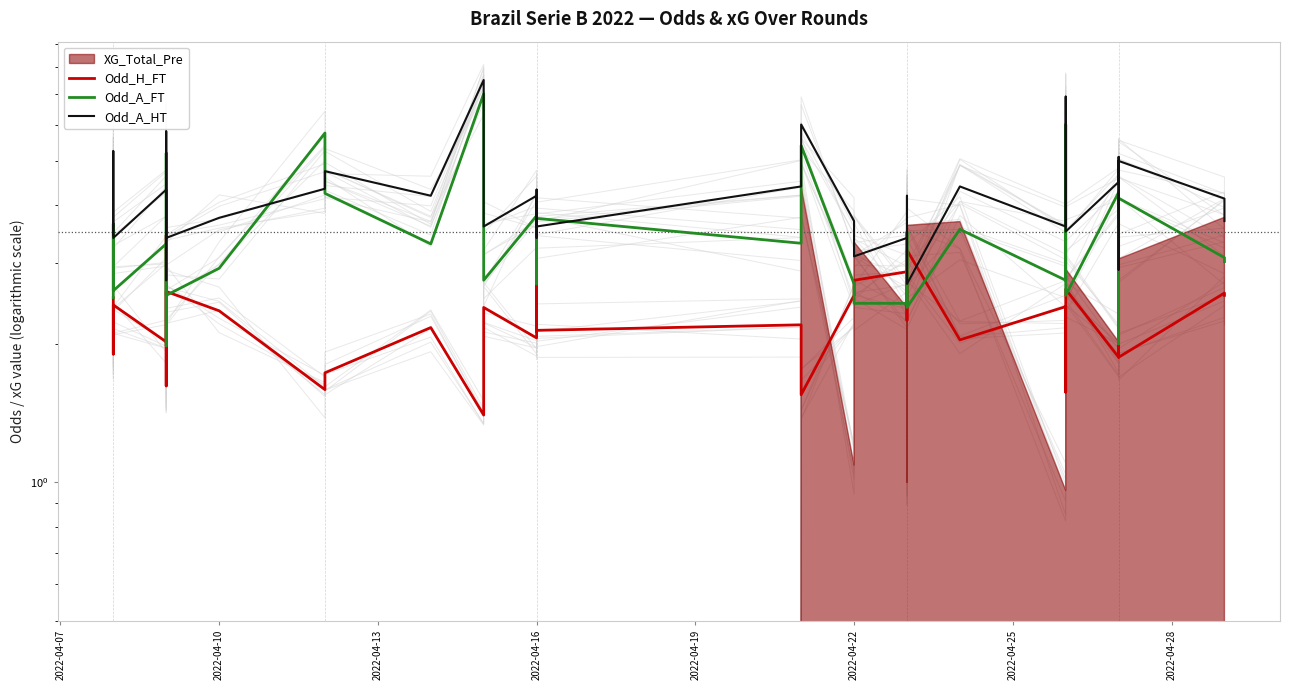

What is the total value across all series at 2022-04-16?

9.7